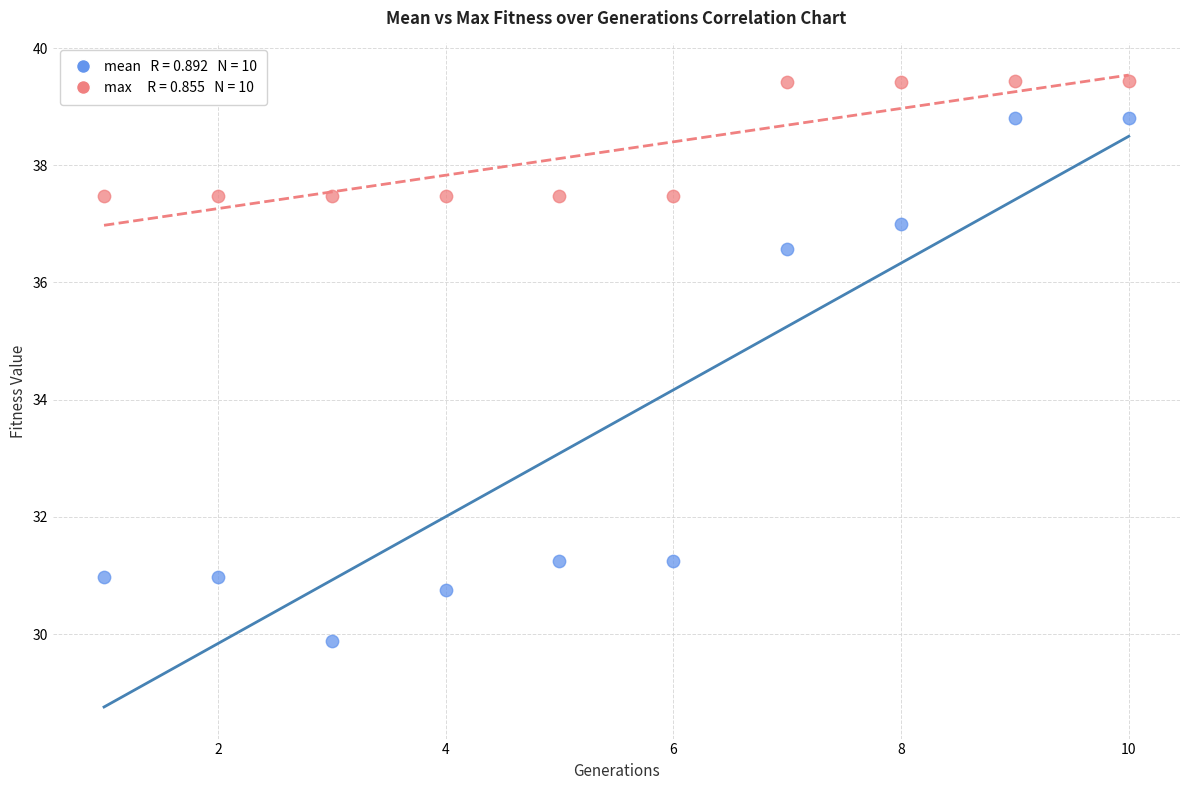

Across all data points, what is the range of Y values (max minus min)?

9.6